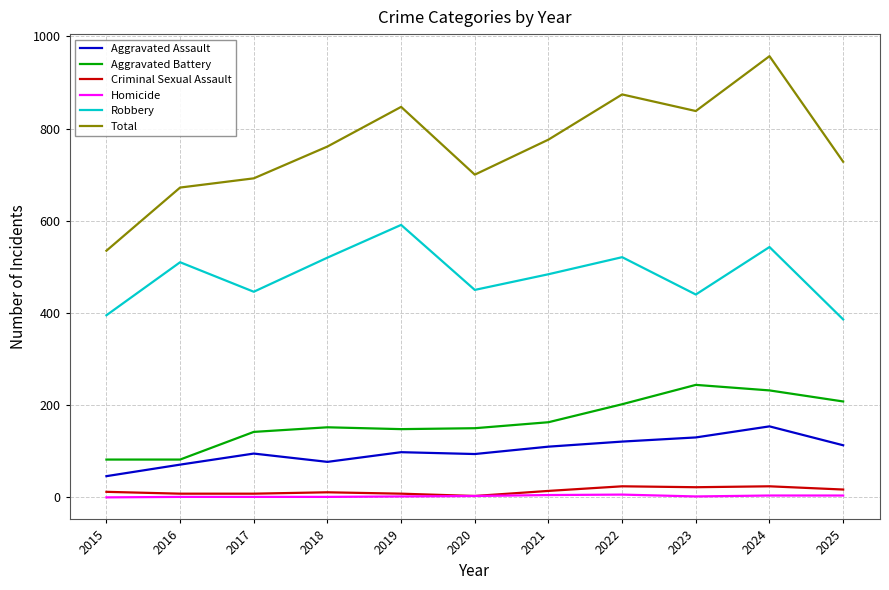

At which category does the chart reach its peak across all series?

2024